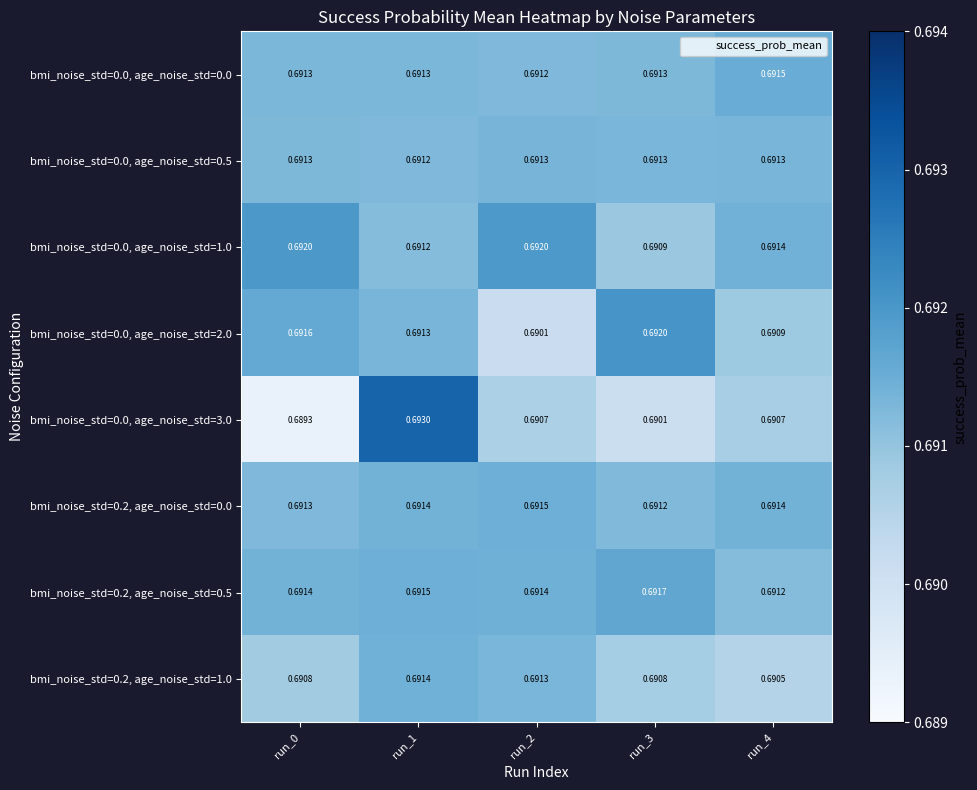

Reading left to right, transcribe all the data shown in this chart.

bmi_noise_std=0.0, age_noise_std=0.0: run_0=0.7	run_1=0.7	run_2=0.7	run_3=0.7	run_4=0.7
bmi_noise_std=0.0, age_noise_std=0.5: run_0=0.7	run_1=0.7	run_2=0.7	run_3=0.7	run_4=0.7
bmi_noise_std=0.0, age_noise_std=1.0: run_0=0.7	run_1=0.7	run_2=0.7	run_3=0.7	run_4=0.7
bmi_noise_std=0.0, age_noise_std=2.0: run_0=0.7	run_1=0.7	run_2=0.7	run_3=0.7	run_4=0.7
bmi_noise_std=0.0, age_noise_std=3.0: run_0=0.7	run_1=0.7	run_2=0.7	run_3=0.7	run_4=0.7
bmi_noise_std=0.2, age_noise_std=0.0: run_0=0.7	run_1=0.7	run_2=0.7	run_3=0.7	run_4=0.7
bmi_noise_std=0.2, age_noise_std=0.5: run_0=0.7	run_1=0.7	run_2=0.7	run_3=0.7	run_4=0.7
bmi_noise_std=0.2, age_noise_std=1.0: run_0=0.7	run_1=0.7	run_2=0.7	run_3=0.7	run_4=0.7